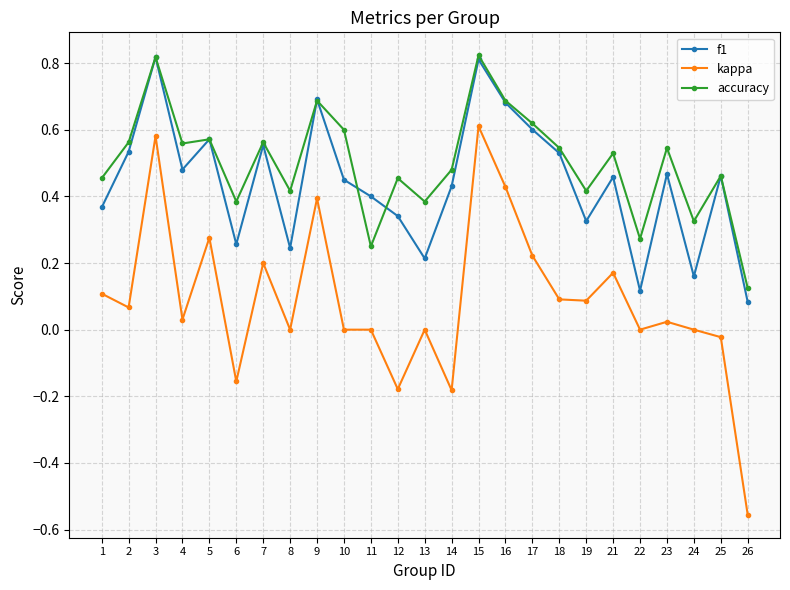

Which series has the largest range (max minus min)?

kappa